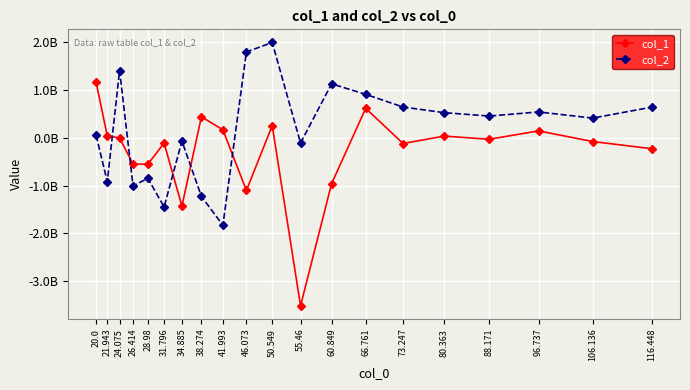

What is the difference between the maximum and minimum values in the col_1 series?

4680865427.3